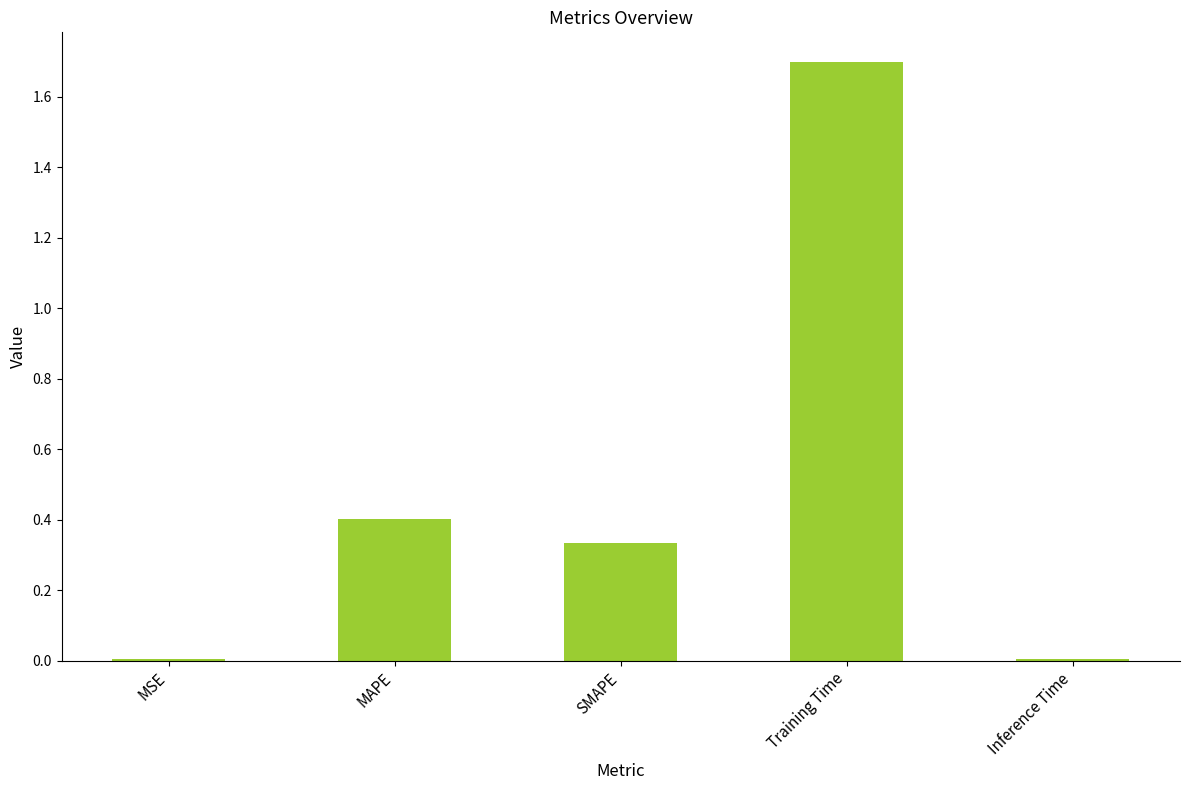

What is the change in value from MSE to MAPE?

+0.4